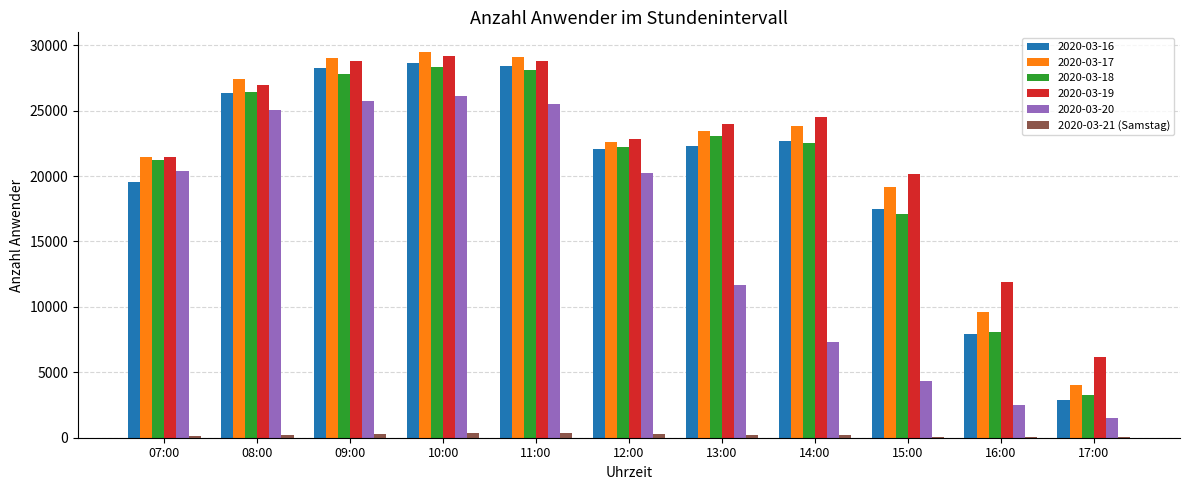

What is the greatest value displayed?

29510